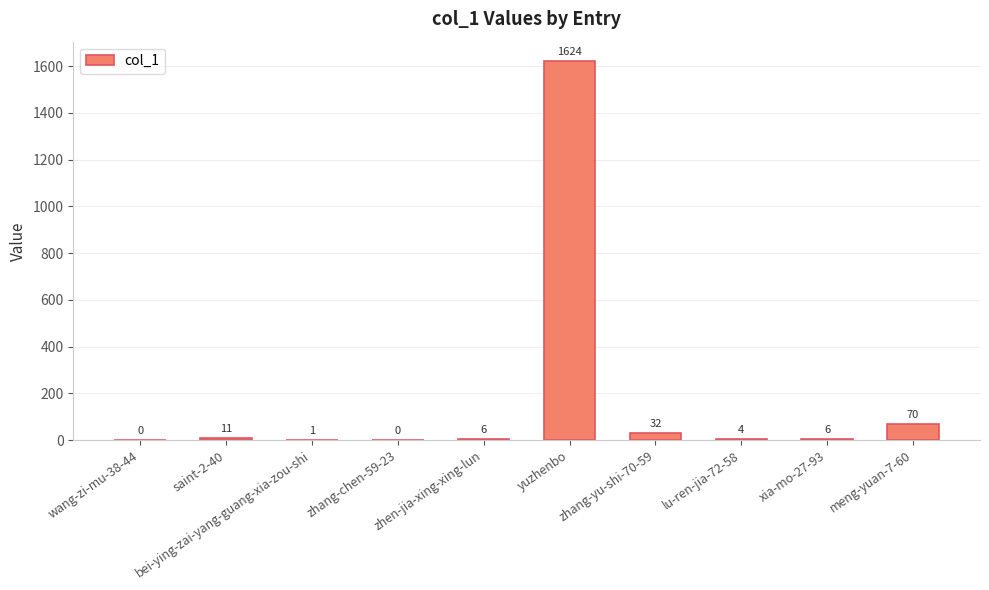

What value does the data have at zhang-yu-shi-70-59?

32